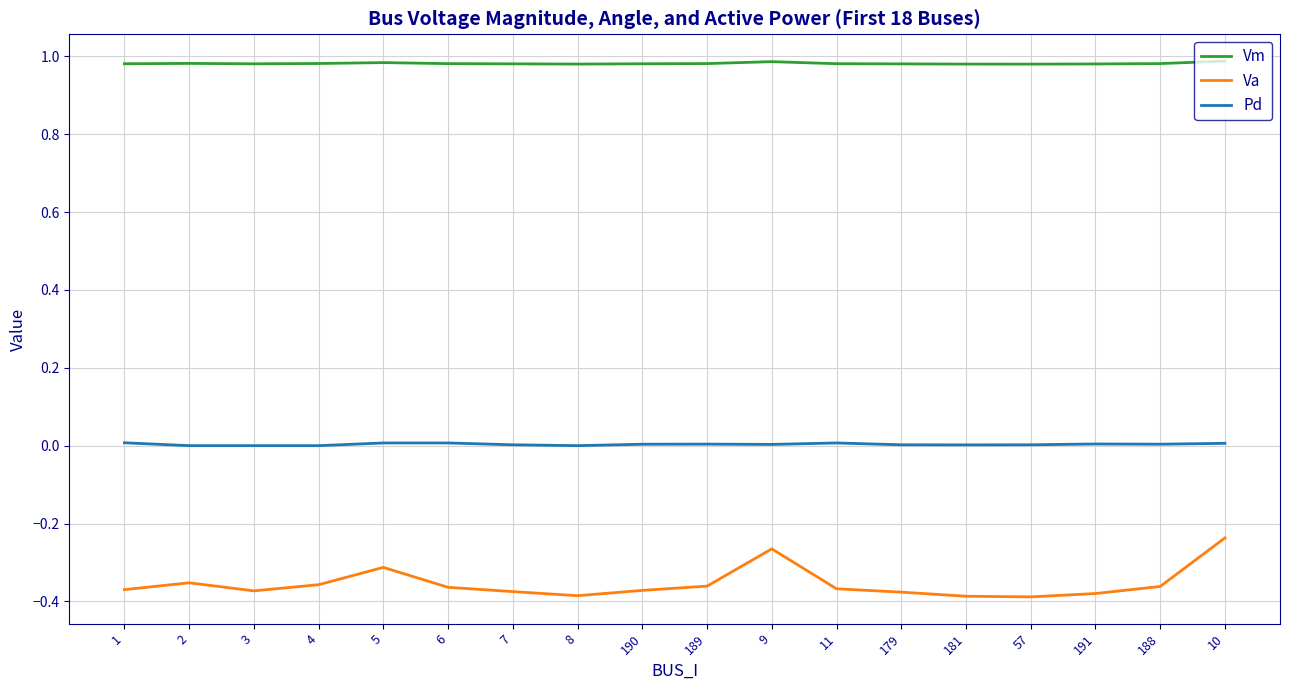

What is the total value across all series at 189?

0.6